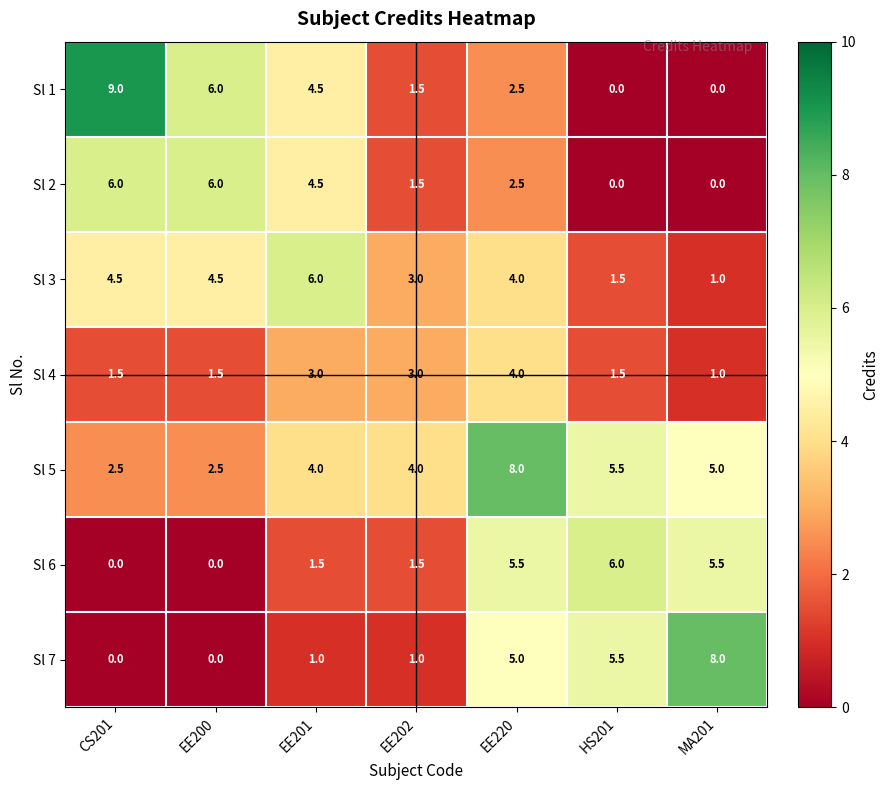

The Sl 6 series shows 1.5 at EE201. True or false?

True